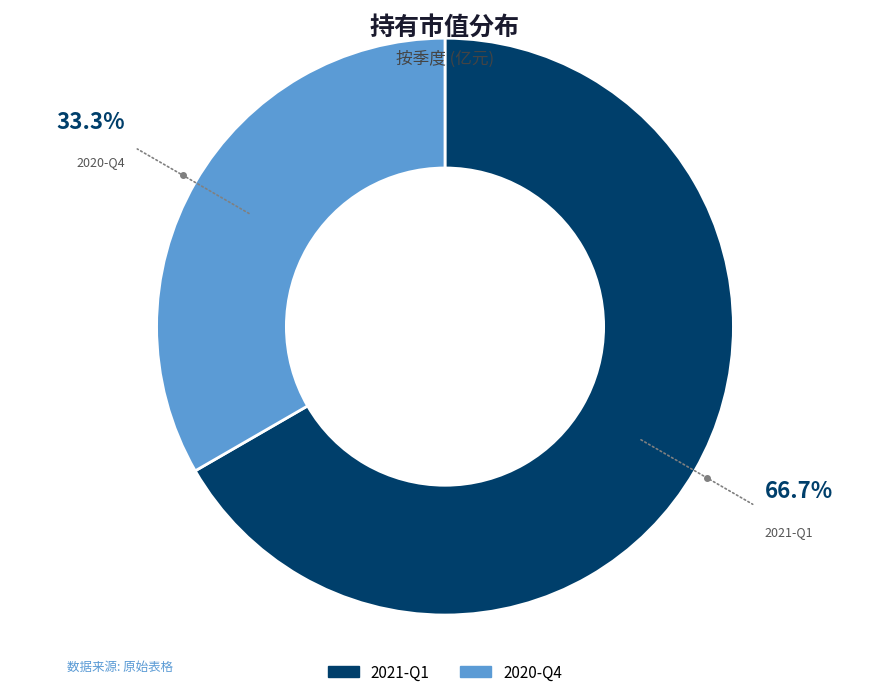

Which has a higher value, 2021-Q1 or 2020-Q4?

2021-Q1